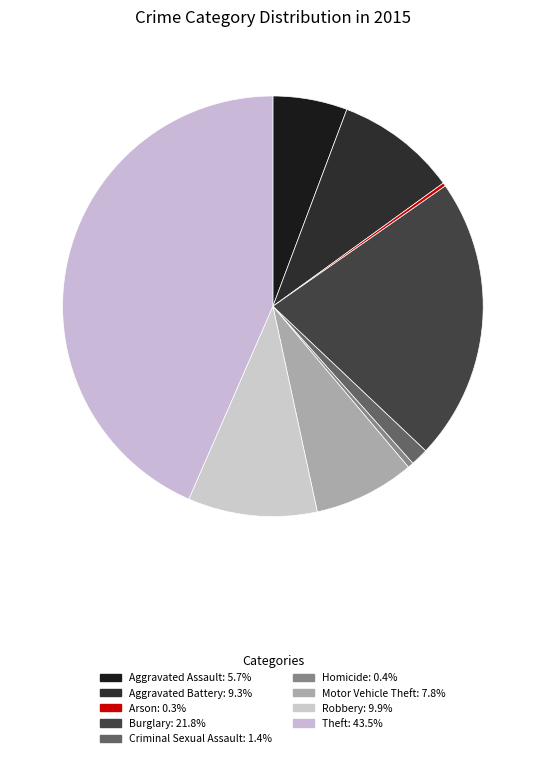

To the nearest percent, what portion does Robbery represent?

10%